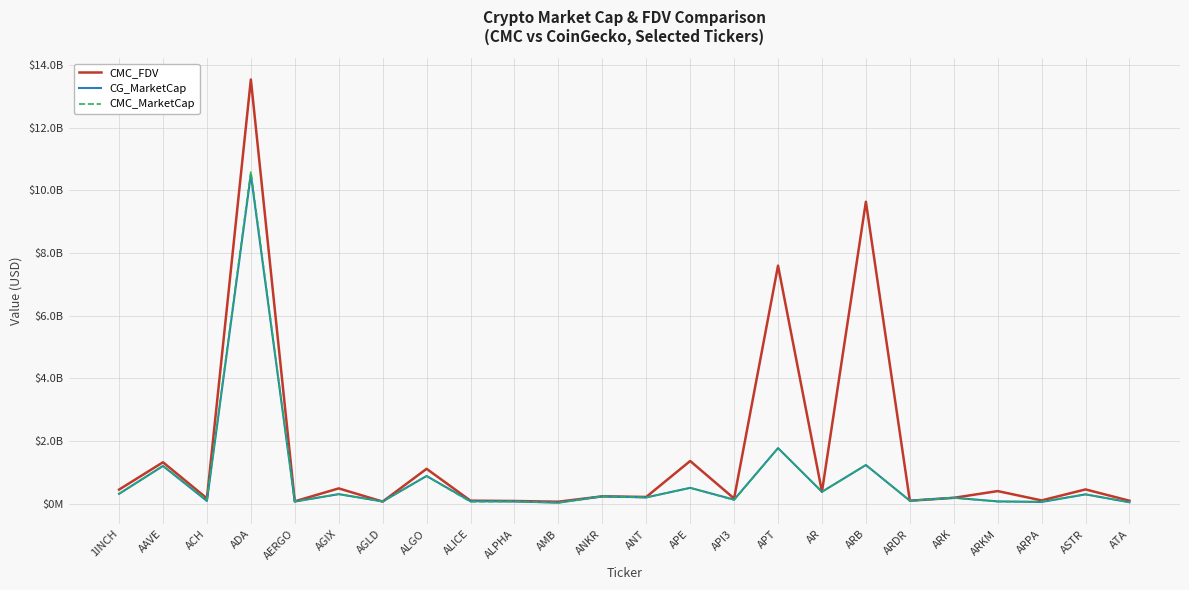

In CMC_MarketCap, how many points are lower than both neighbors (excluding endpoints)?

10